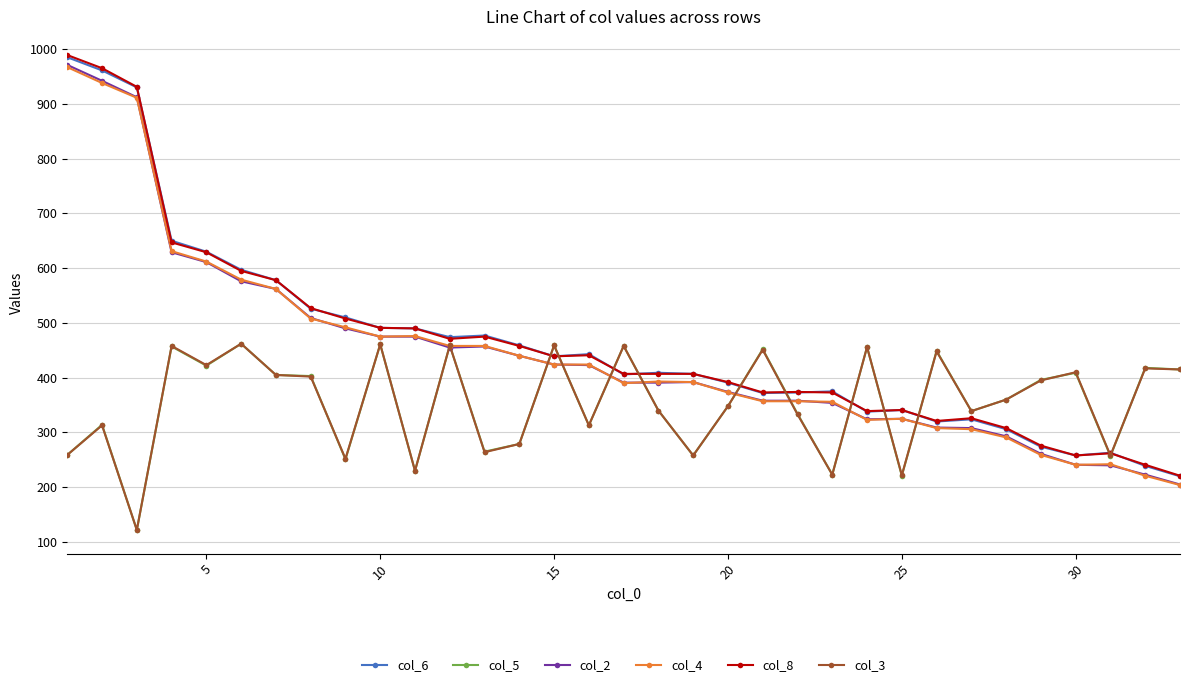

True or false: col_5 and col_8 intersect in this chart.

True